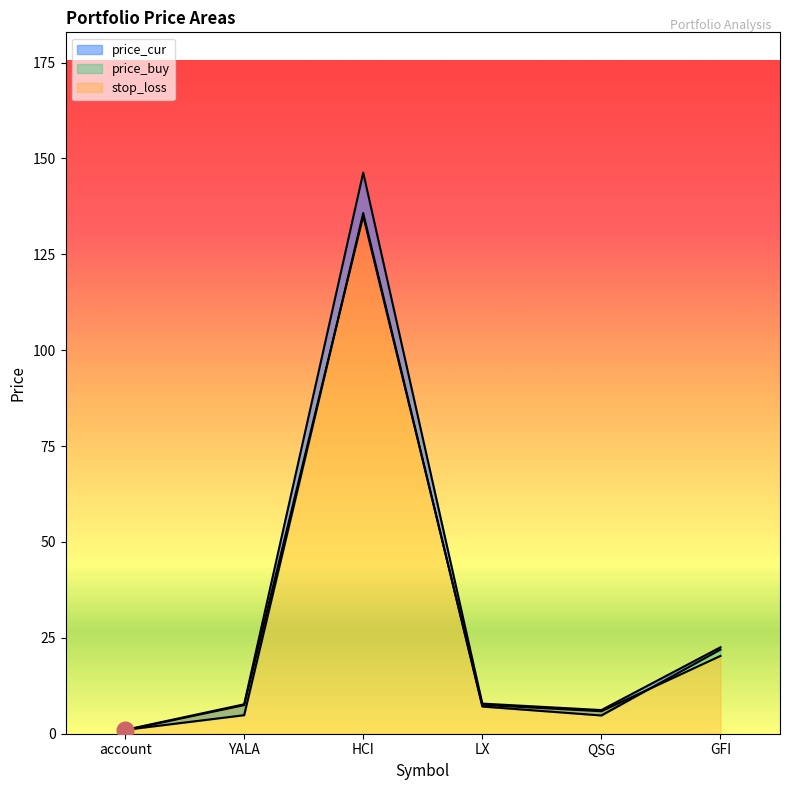

True or false: price_buy has a value of 4.8 at QSG.

True